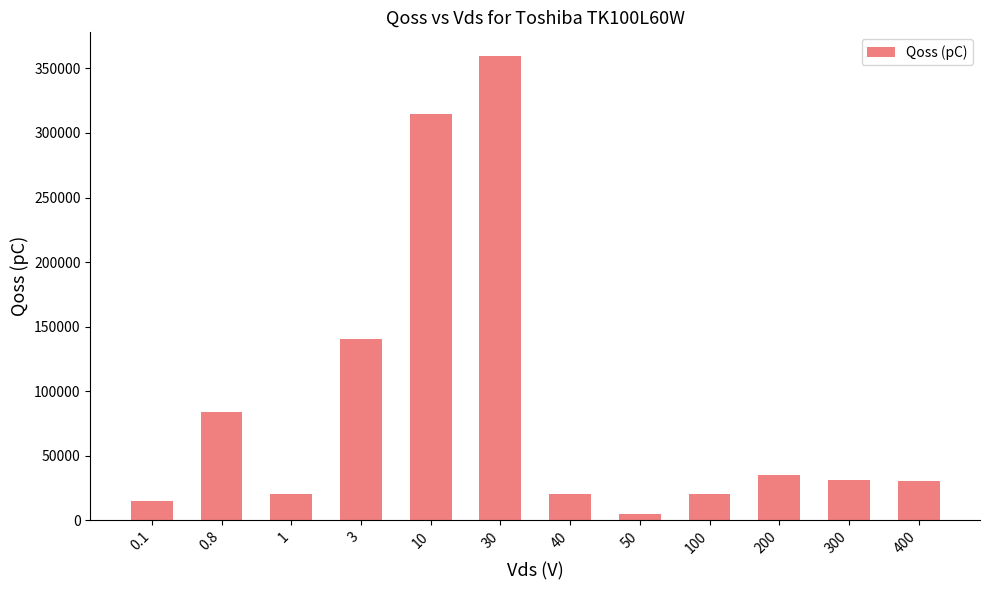

Is it true that the value at 300 is 31000.0?

True